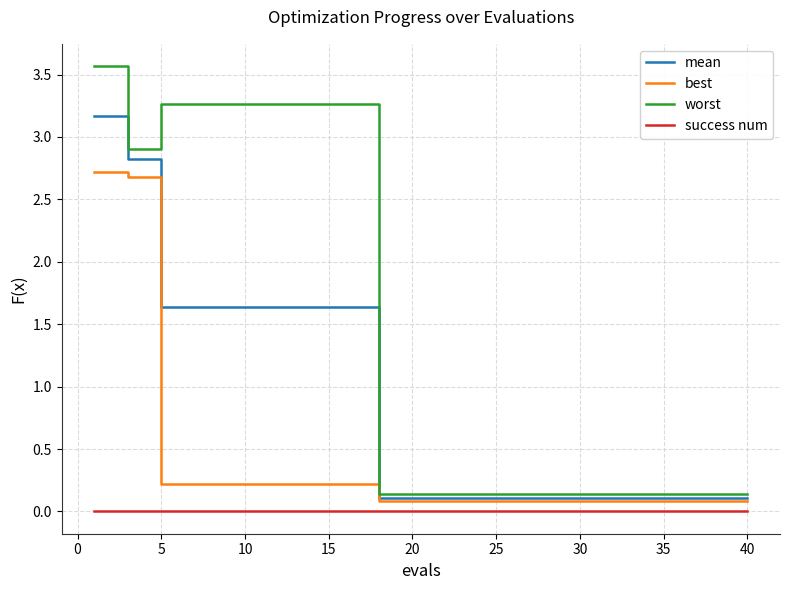

True or false: mean and success num cross at least once.

False